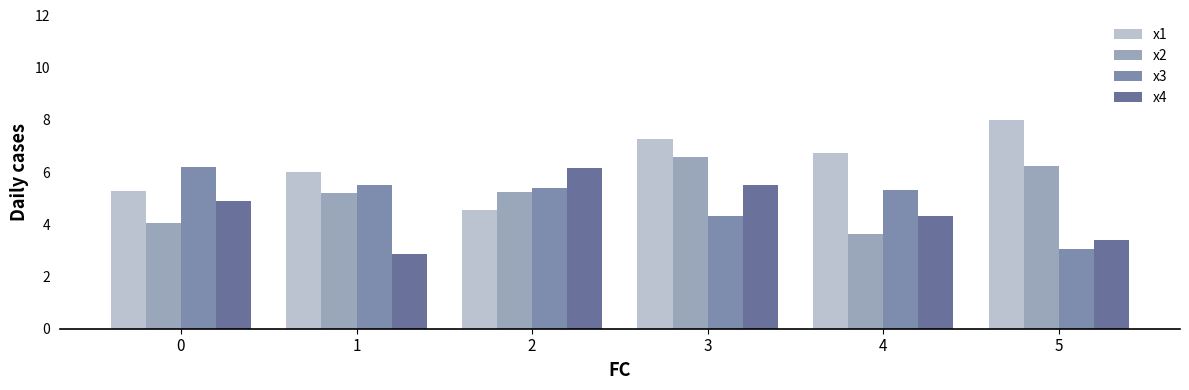

Is it true that x3 equals 6.2 at 0?

True